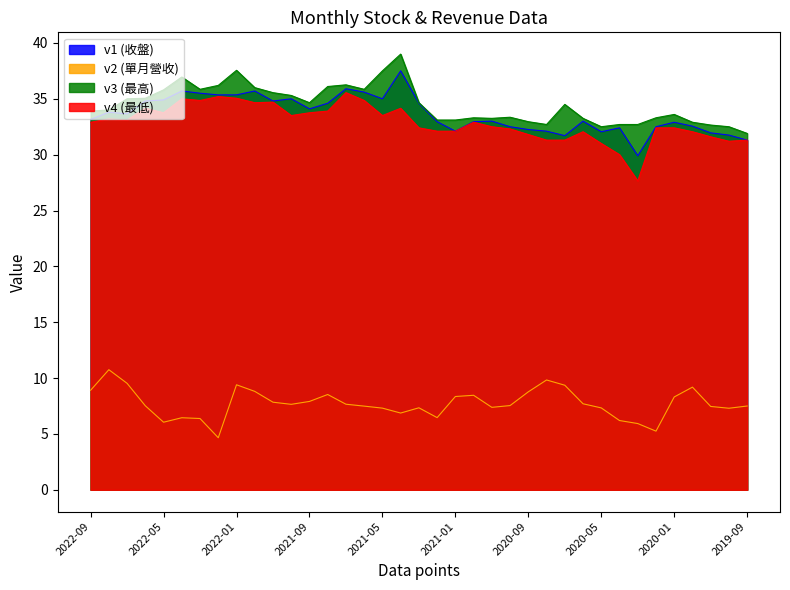

Which series has the widest spread of values?

最低